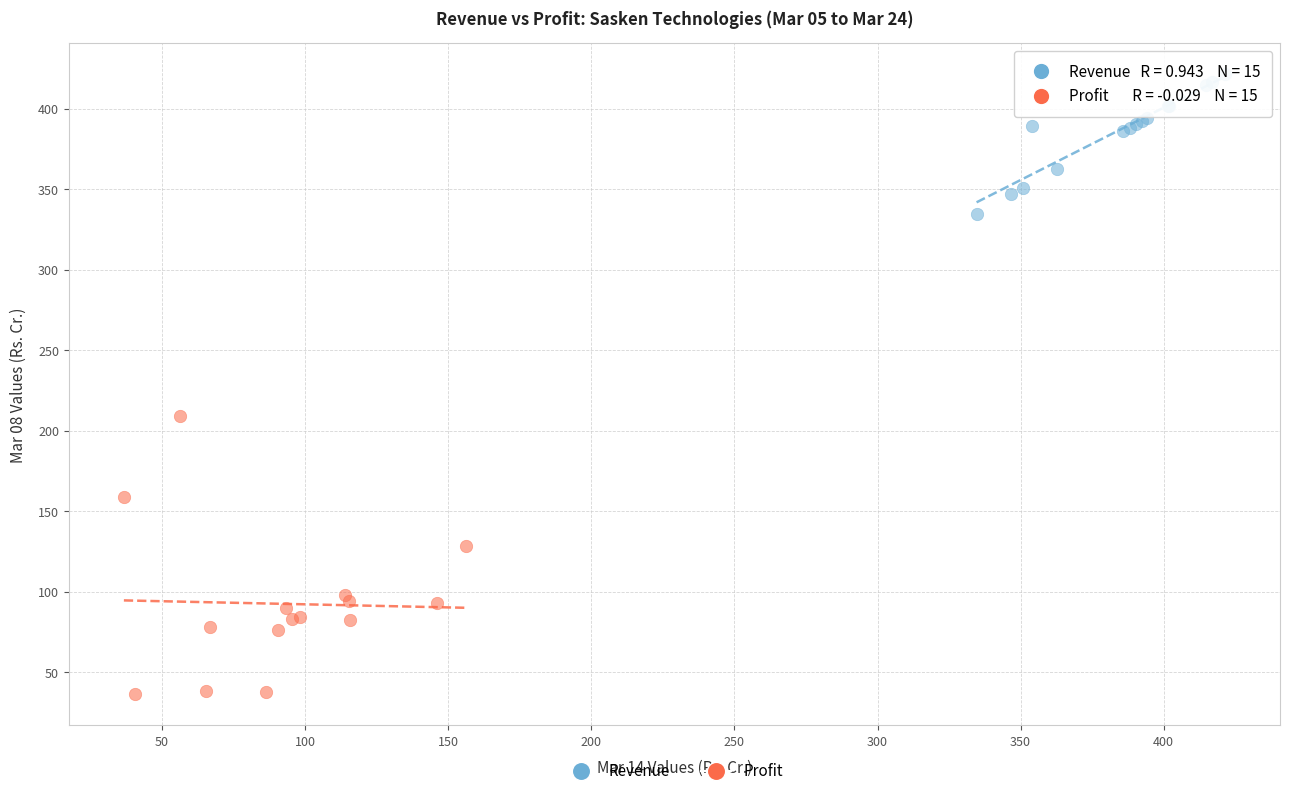

Which series contains the highest Y value?

Revenue